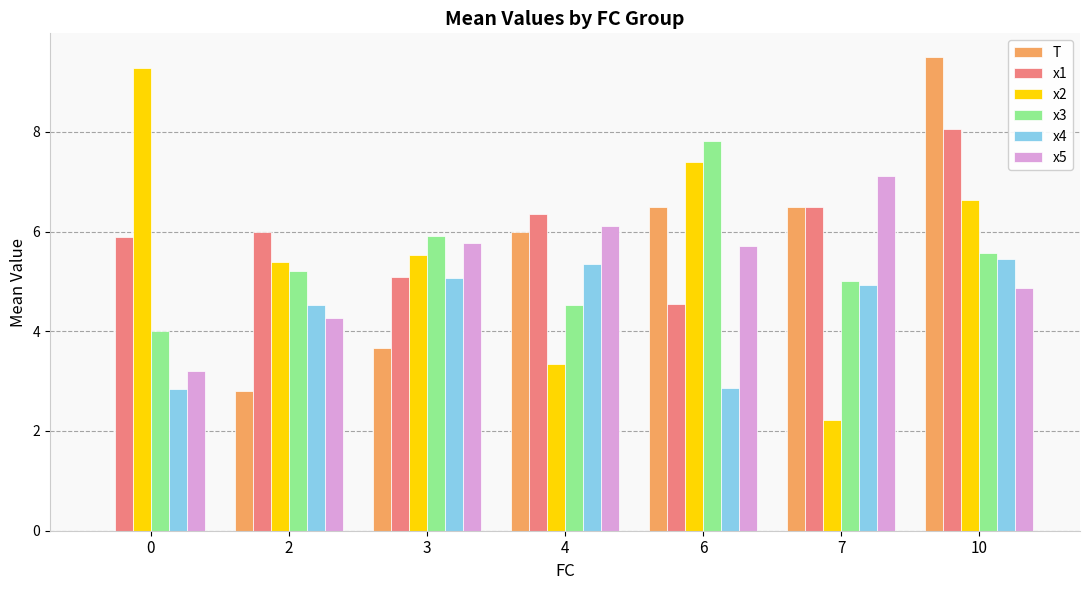

How many data points in x2 are above 5?

5